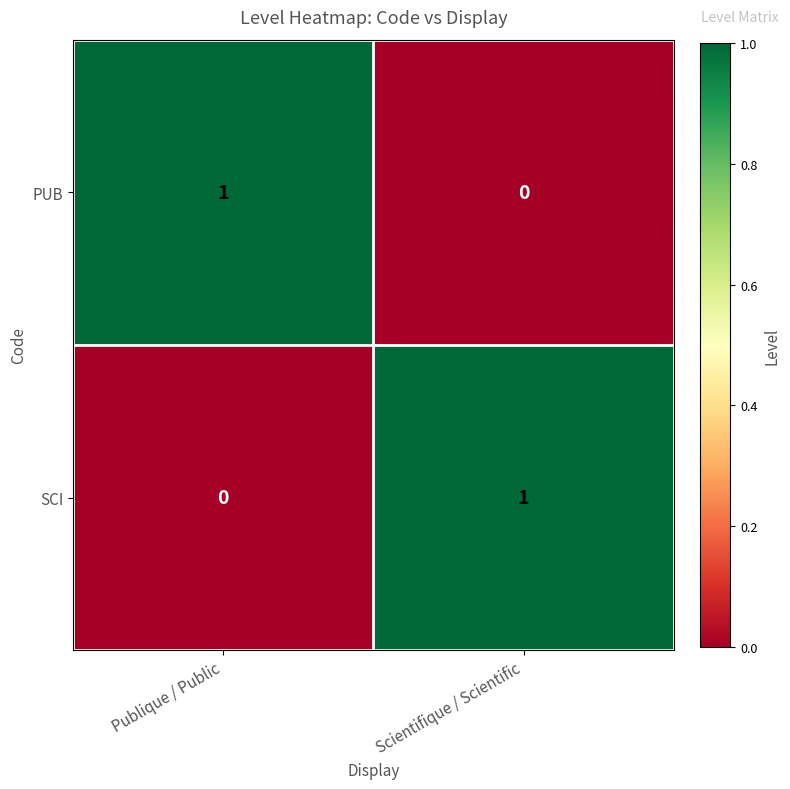

What is the total value across all series at Scientifique / Scientific?

1